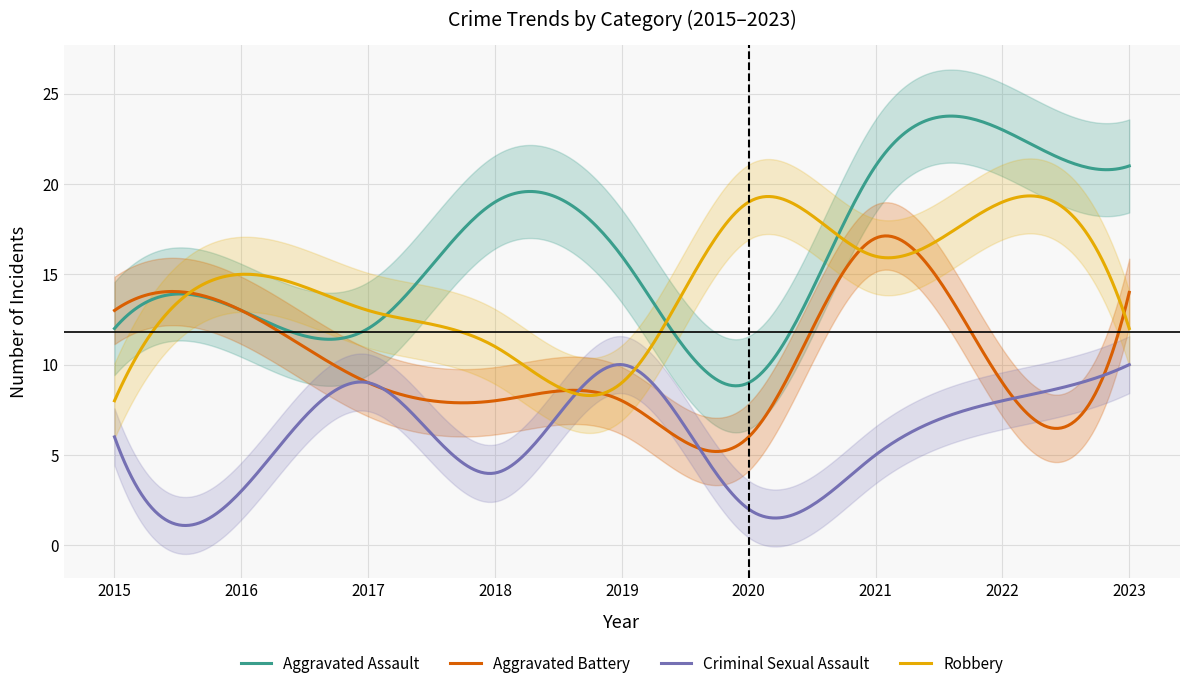

Which label corresponds to the smallest value in the chart?

2020